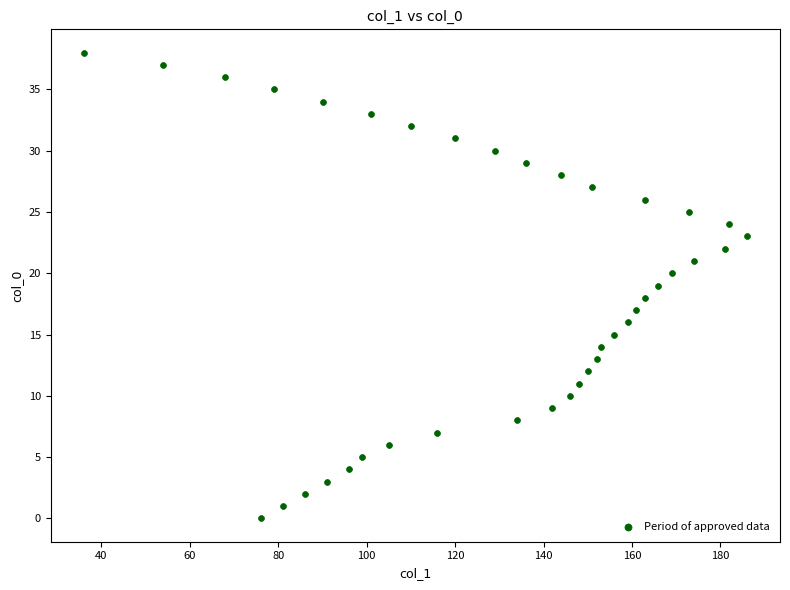

What is the range of Y values (max minus min)?

38